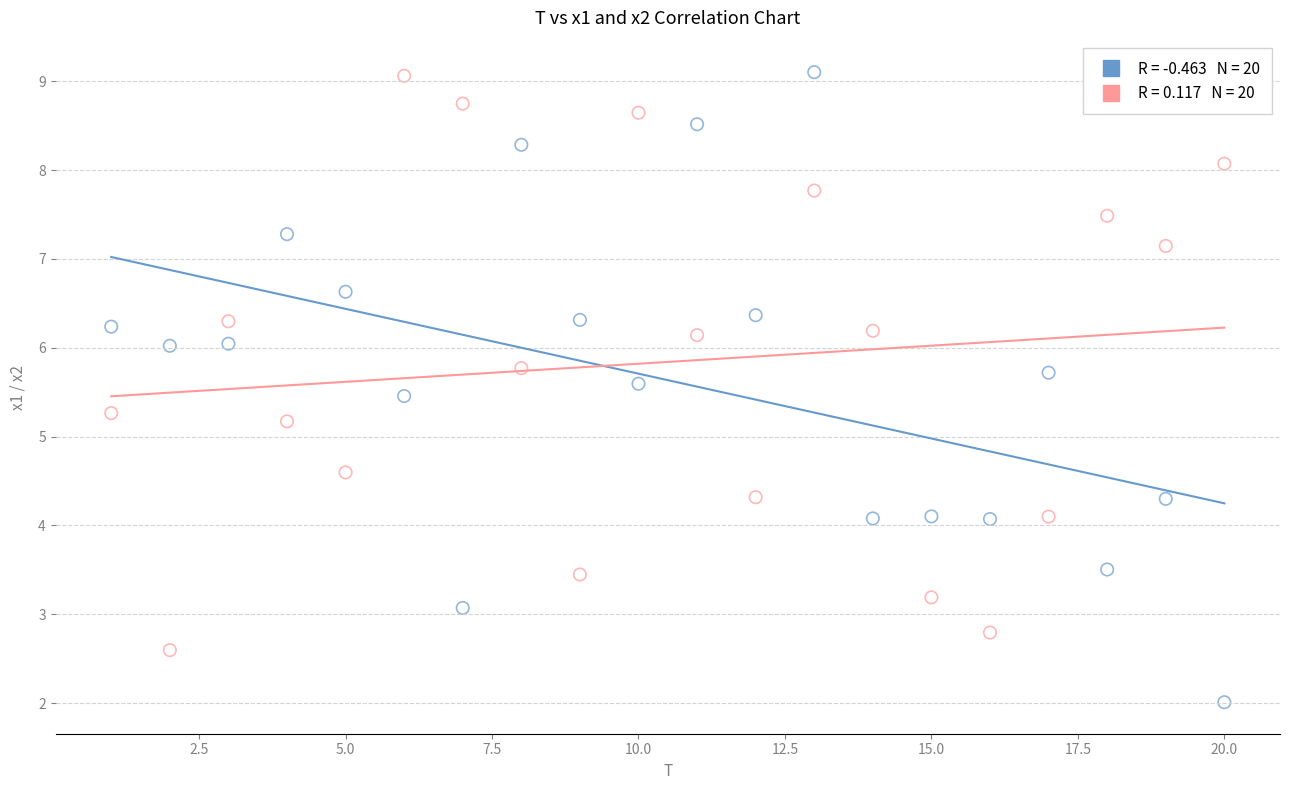

Across all data points, what is the range of X values (max minus min)?

19.0